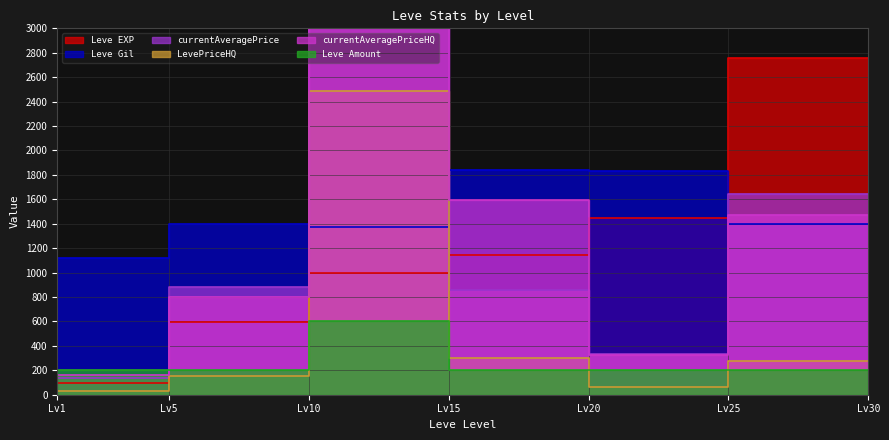

The Leve EXP series shows 32.4 at Lv1. True or false?

False